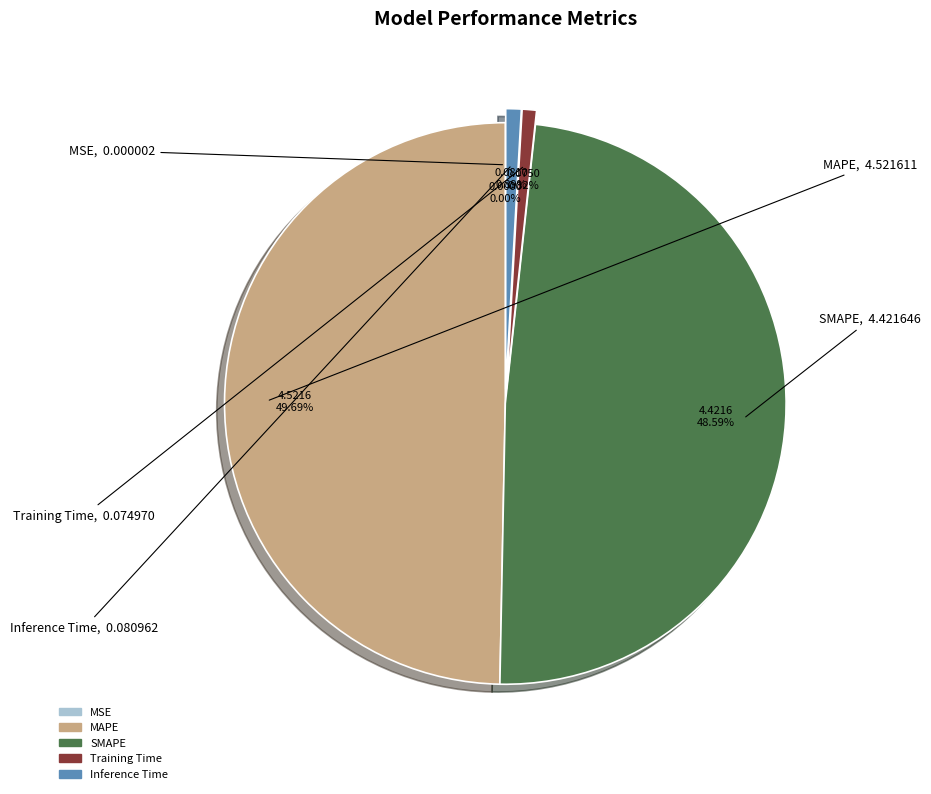

To the nearest percent, what is the combined percentage of Inference Time and SMAPE?

49%